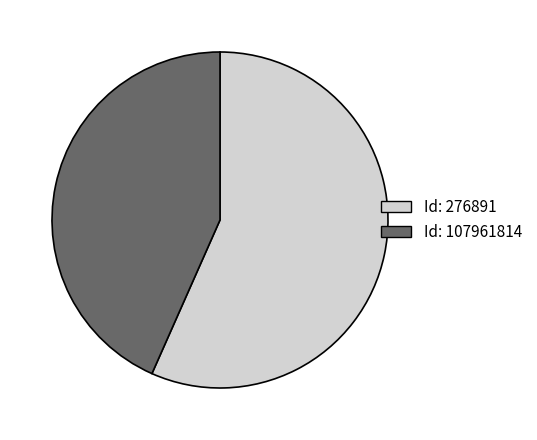

Does any single category account for the majority?

Yes